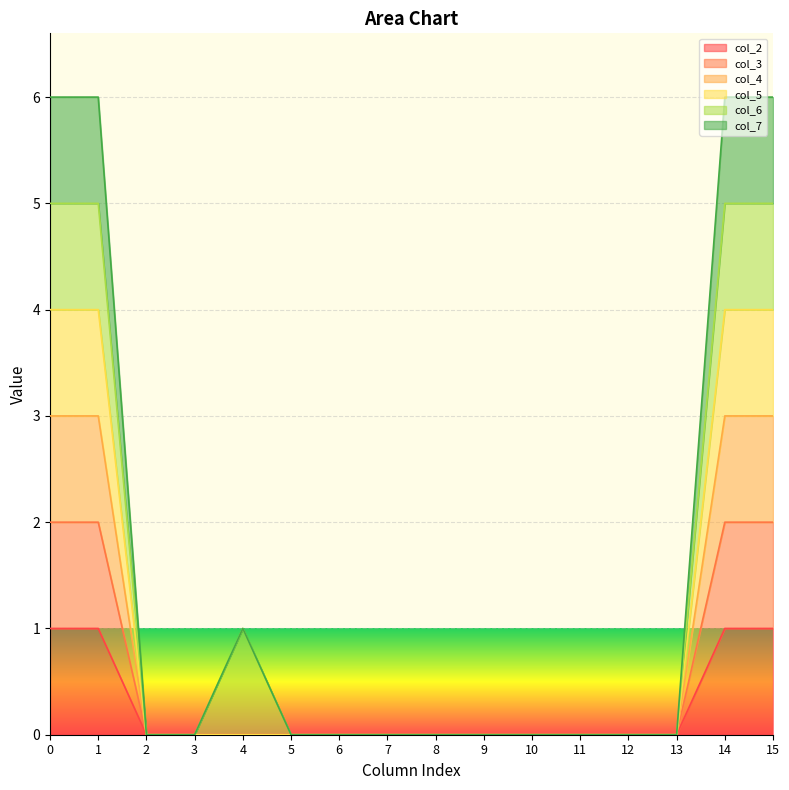

Is the value of col_2 at 2 greater than the value of col_7 at 9?

No